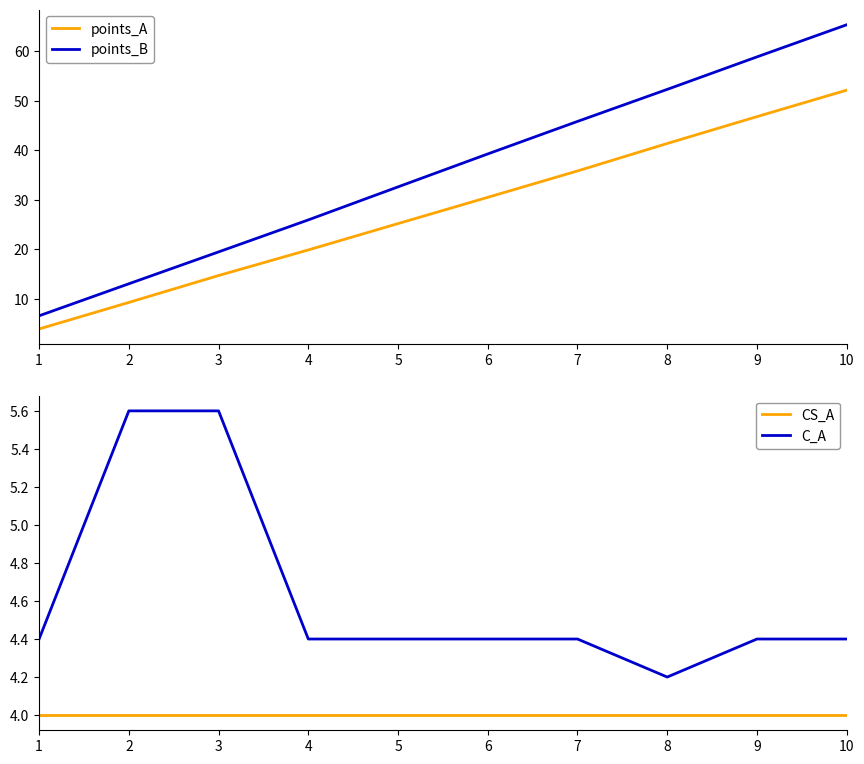

The value of C_A at 5 is 5.9. True or false?

False